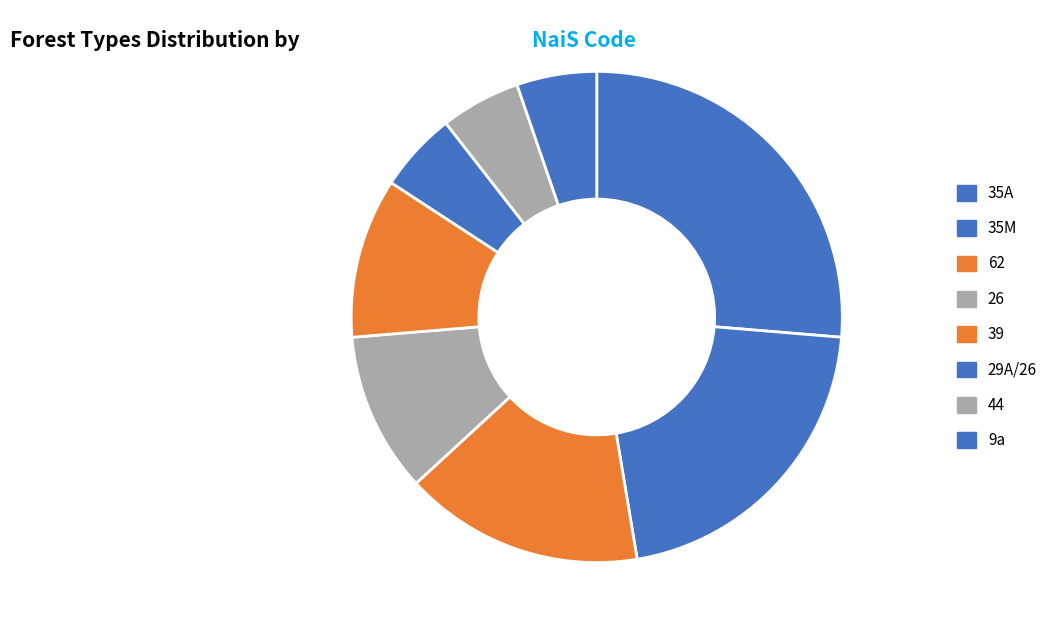

The 26 slice represents 1% of the pie. True or false?

False